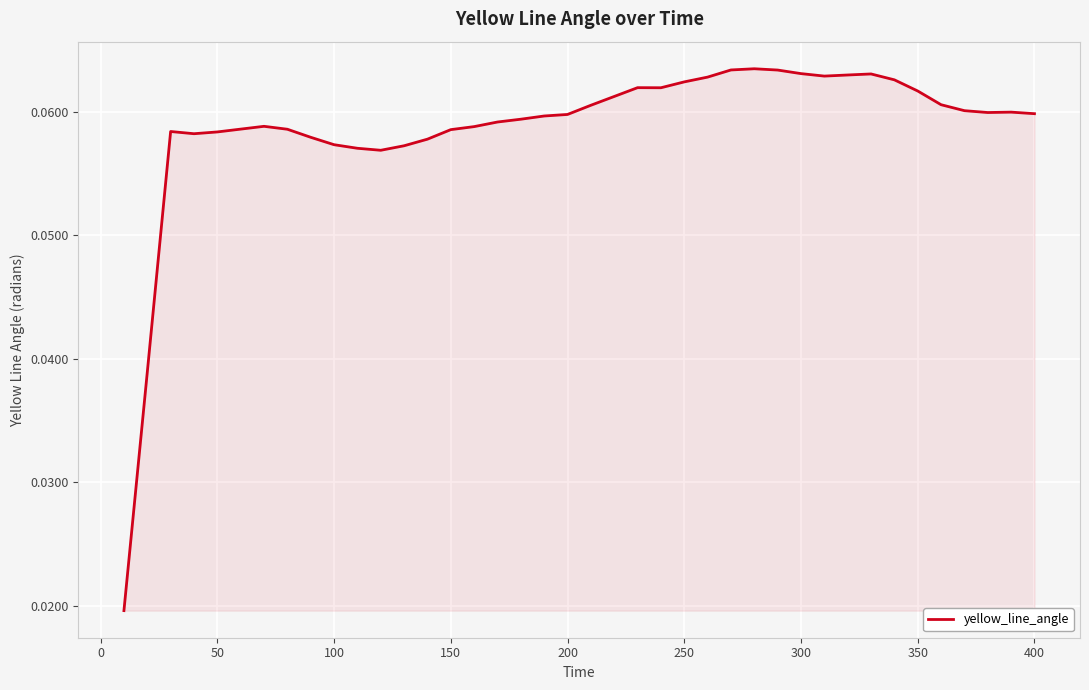

Reading right to left, list all the values displayed in this chart.

0.1	0.1	0.1	0.1	0.1	0.1	0.1	0.1	0.1	0.1	0.1	0.1	0.1	0.1	0.1	0.1	0.1	0.1	0.1	0.1	0.1	0.1	0.1	0.1	0.1	0.1	0.1	0.1	0.1	0.1	0.1	0.1	0.1	0.1	0.1	0.1	0.1	0.1	0.0	0.0